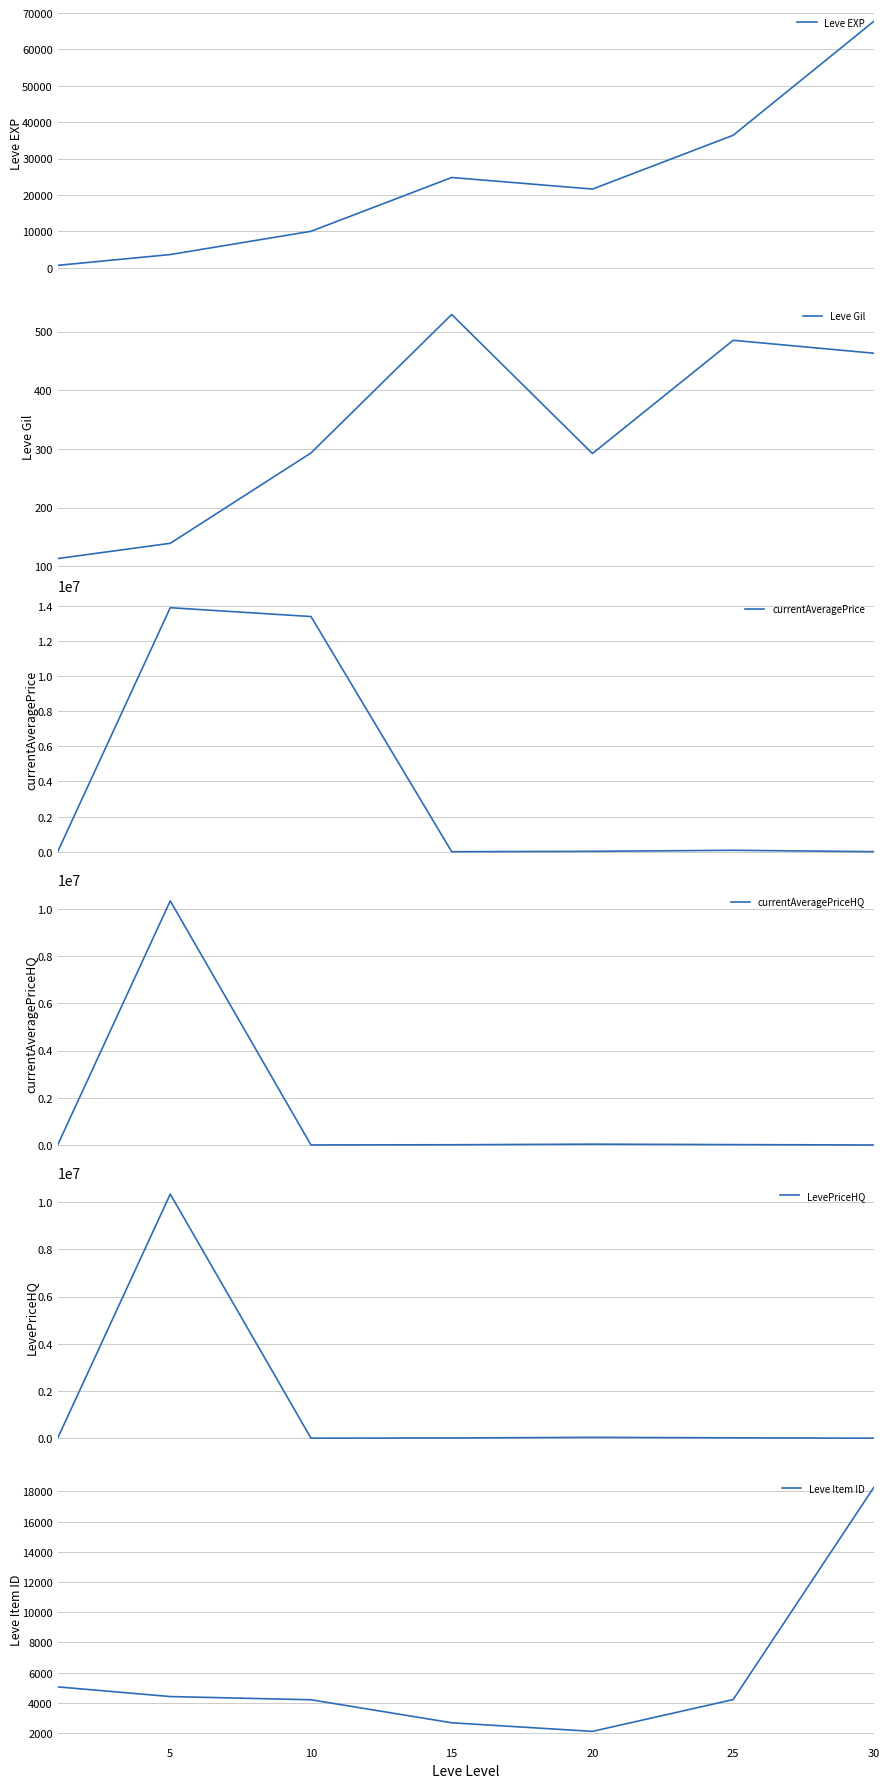

At which label does LevePriceHQ reach its minimum?

30